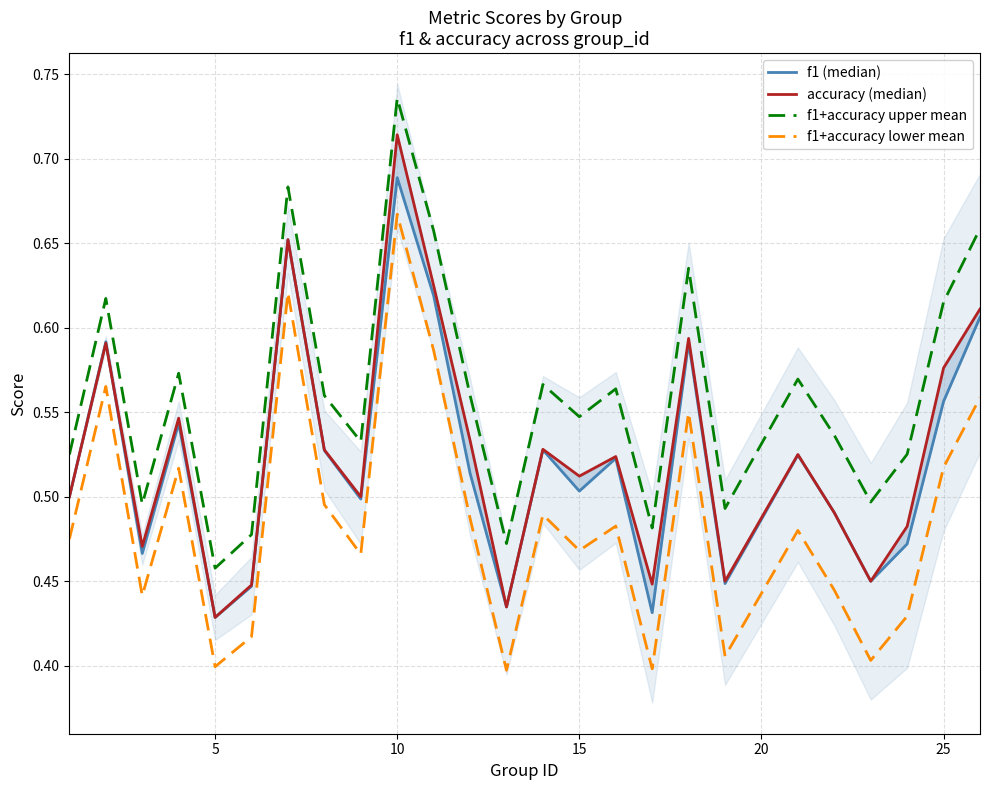

What is the difference between the maximum and minimum values in the f1 (median) series?

0.3